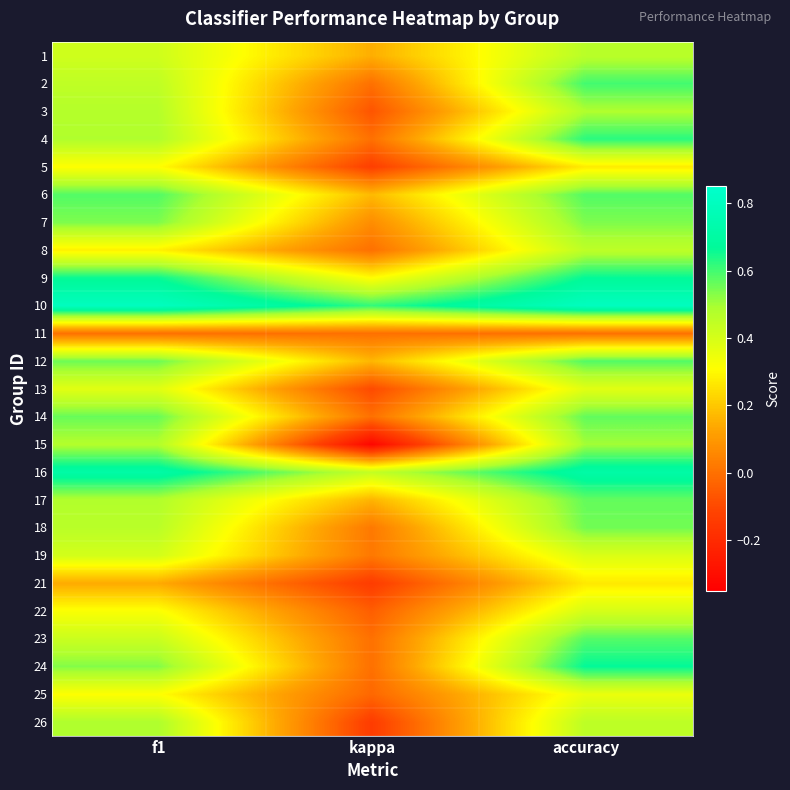

At how many categories does at least one series exceed 0?

3